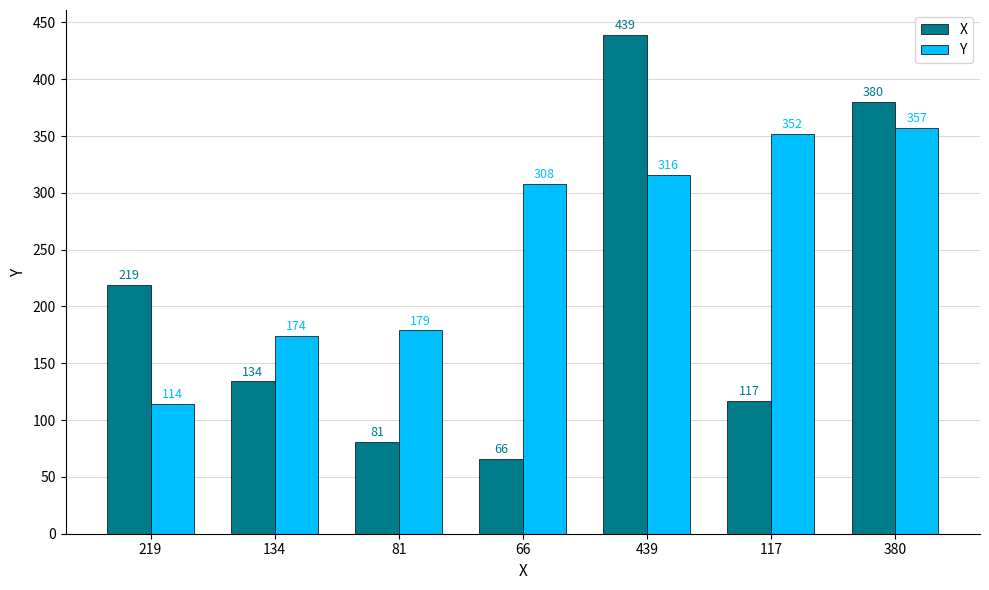

Is the value of X at 380 greater than the value of Y at 439?

Yes